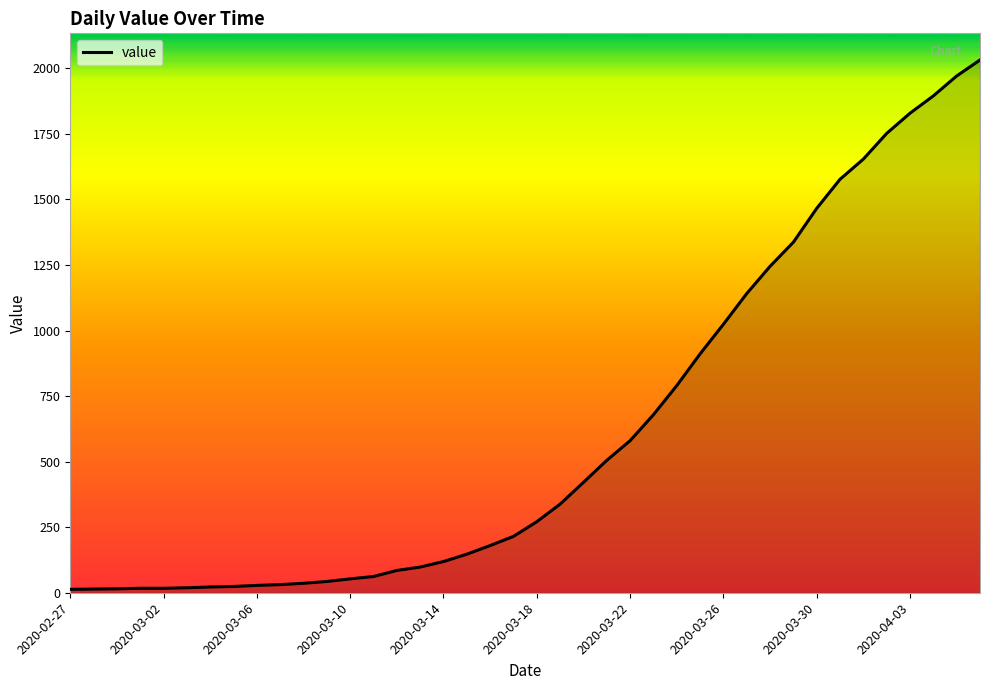

What is the greatest value displayed?

2032